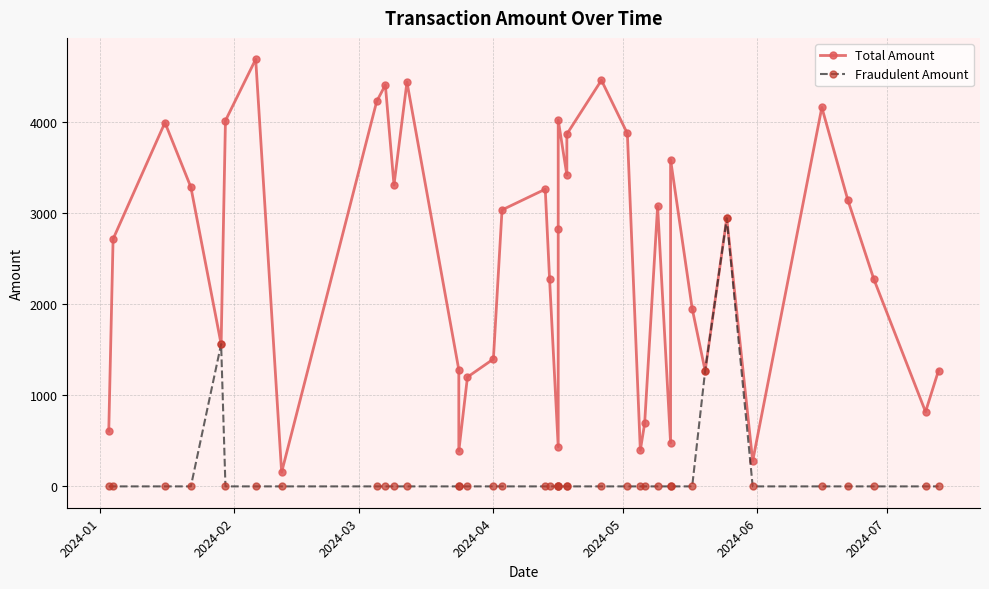

At how many categories does at least one series exceed 3146?

16